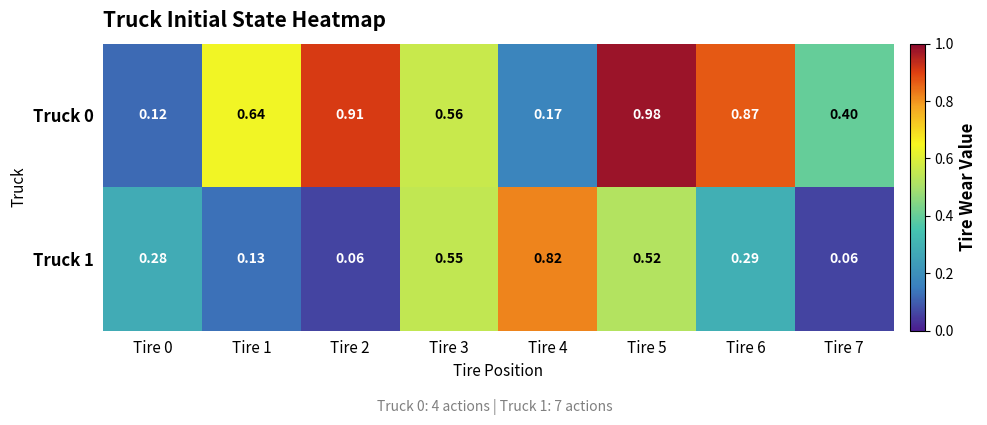

Is the value of Truck 0 at Tire 6 greater than the value of Truck 1 at Tire 2?

Yes